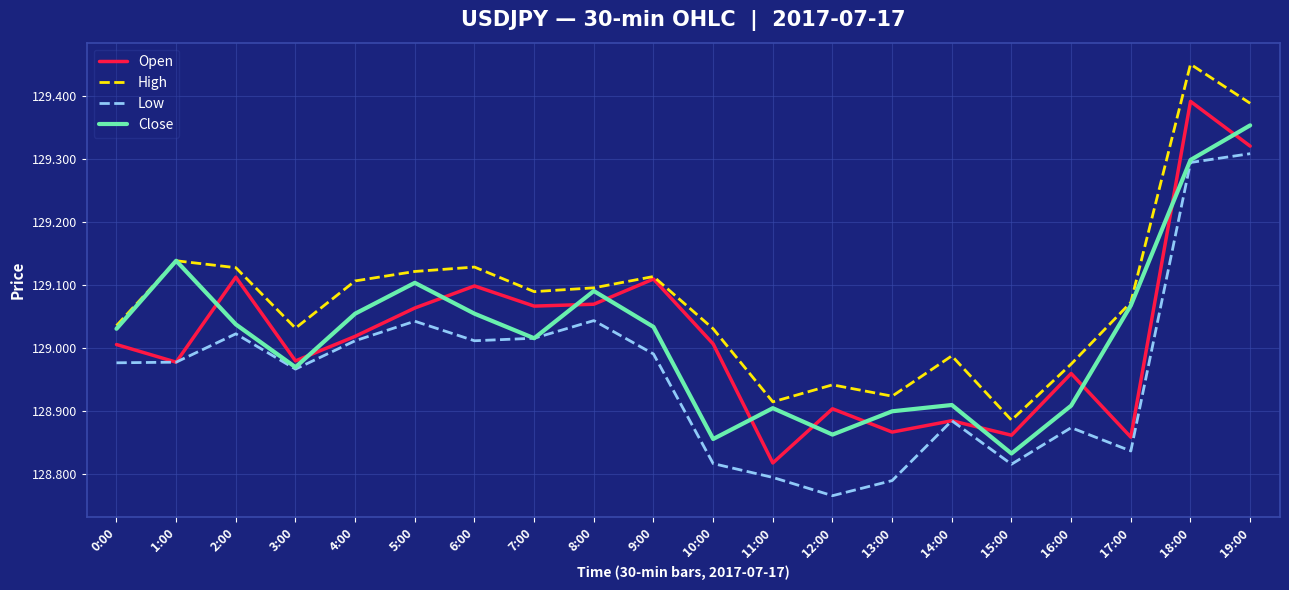

Rank the series by their maximum value, from lowest to highest.

Low, Close, Open, High